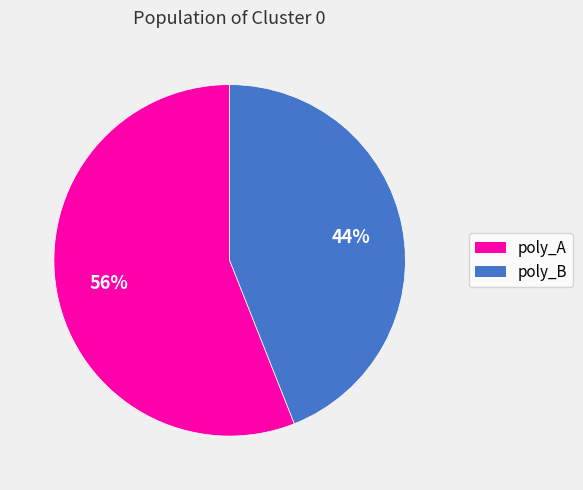

What percentage is the poly_A slice, to the nearest percent?

56%